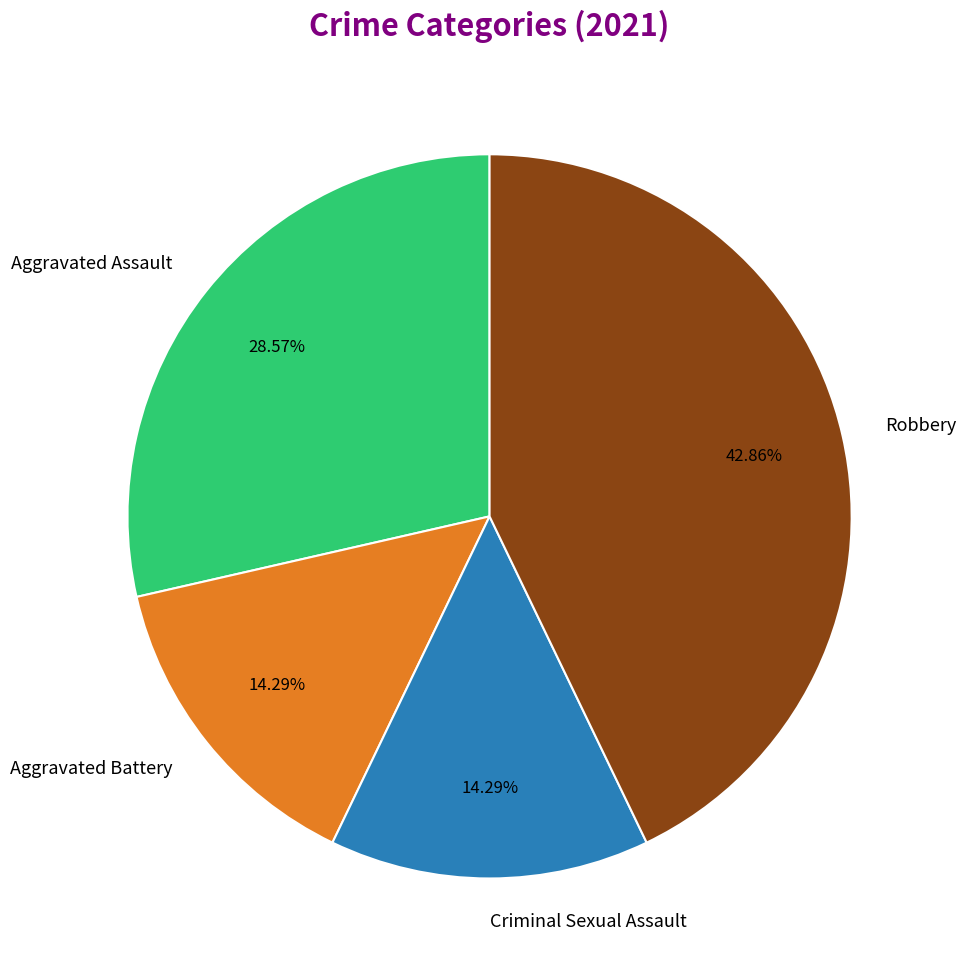

Which slice is the largest?

Robbery